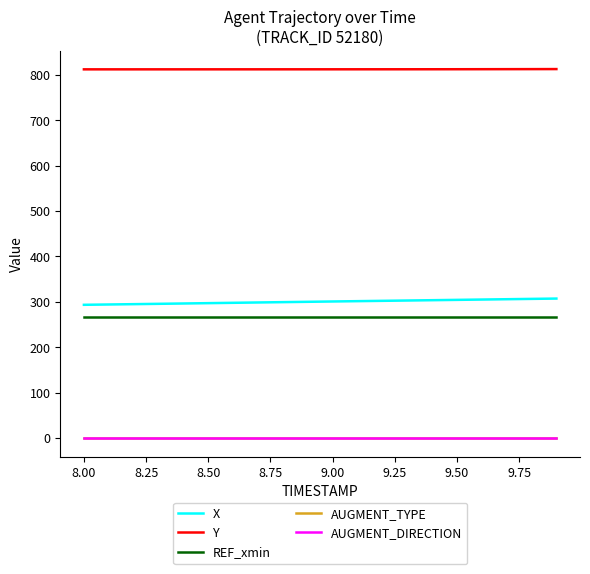

True or false: REF_xmin and Y intersect in this chart.

False